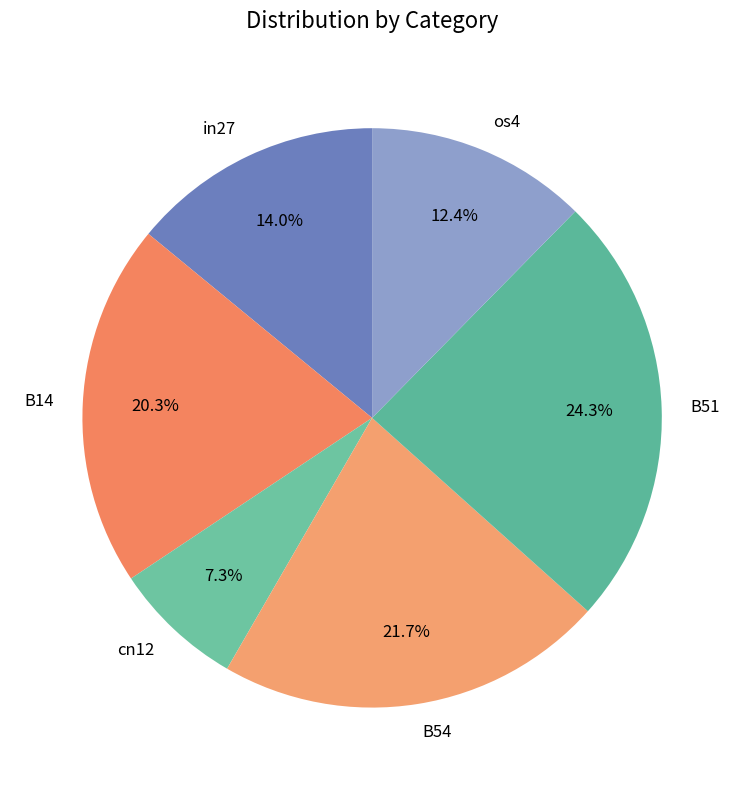

True or false: B51 accounts for 24% of the total.

True